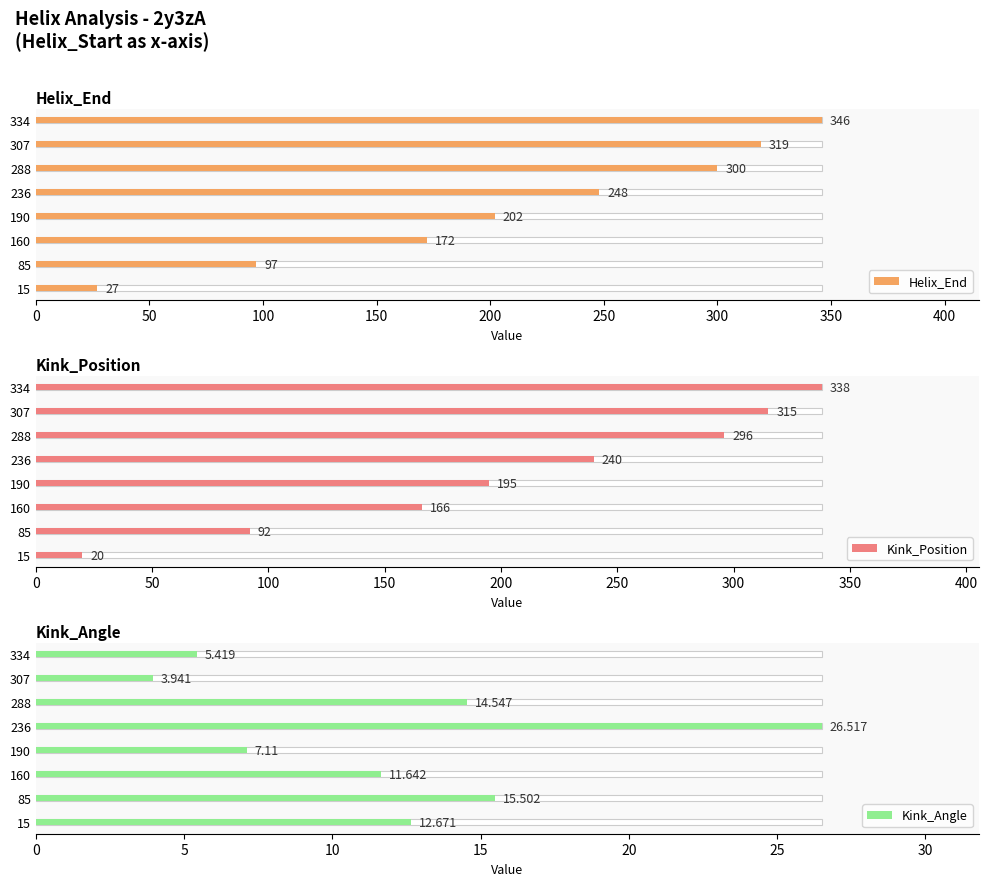

Reading left to right, transcribe all the data shown in this chart.

Helix_End: 27.0	97.0	172.0	202.0	248.0	300.0	319.0	346.0
Kink_Position: 20.0	92.0	166.0	195.0	240.0	296.0	315.0	338.0
Kink_Angle: 12.7	15.5	11.6	7.1	26.5	14.5	3.9	5.4